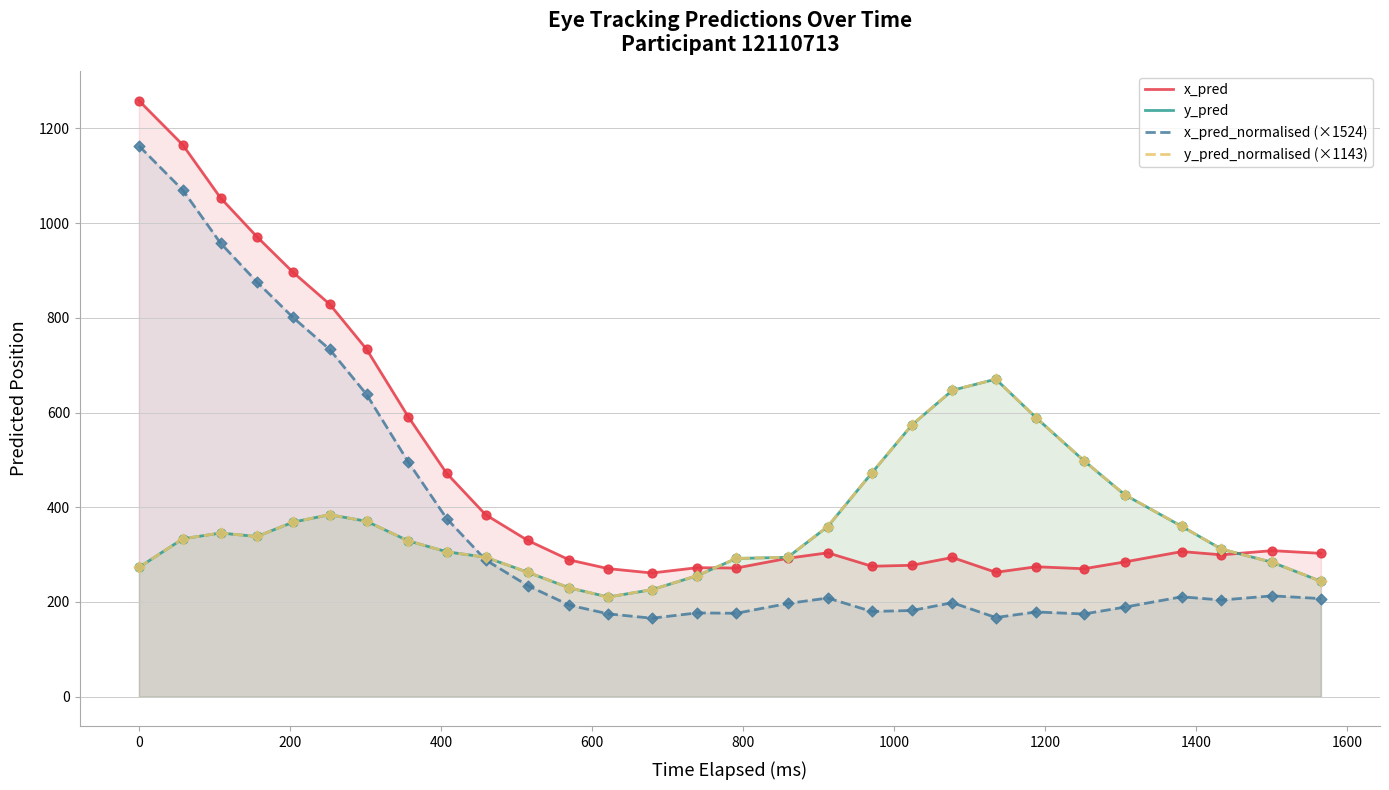

Which series reaches the maximum Y coordinate?

x_pred